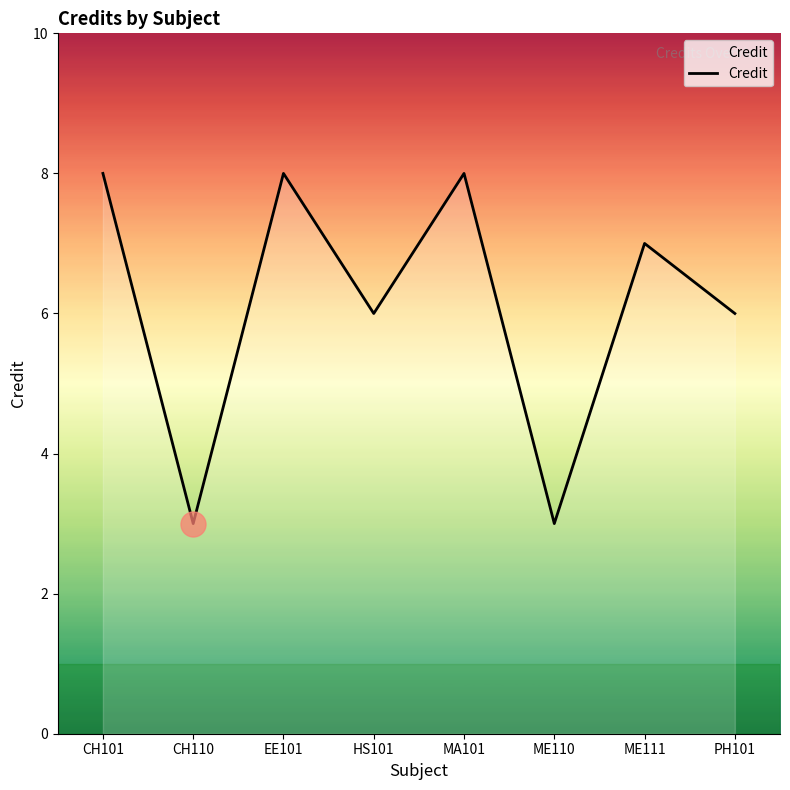

At which category does the data reach its first local valley?

CH110